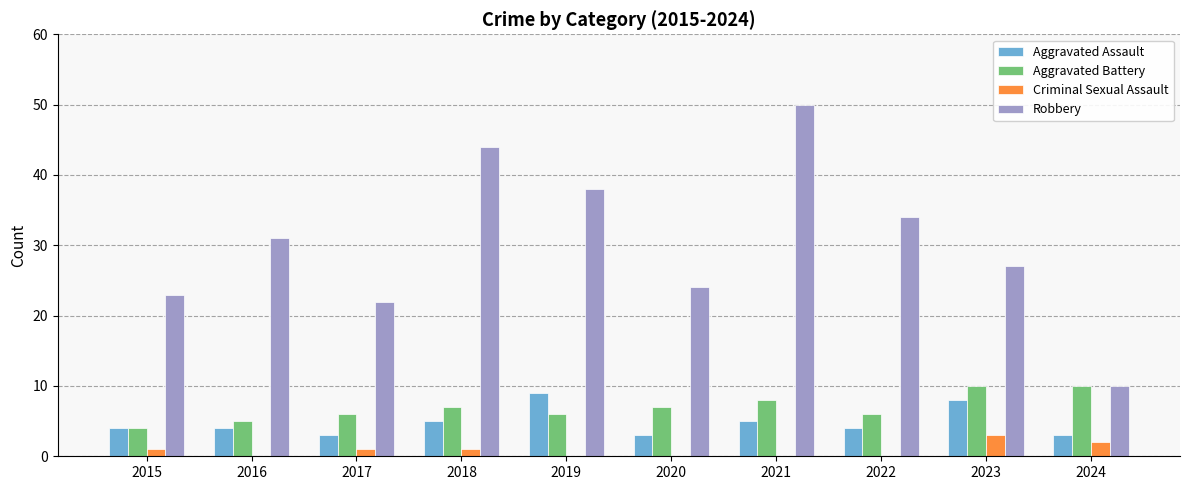

How many groups of bars are there?

10